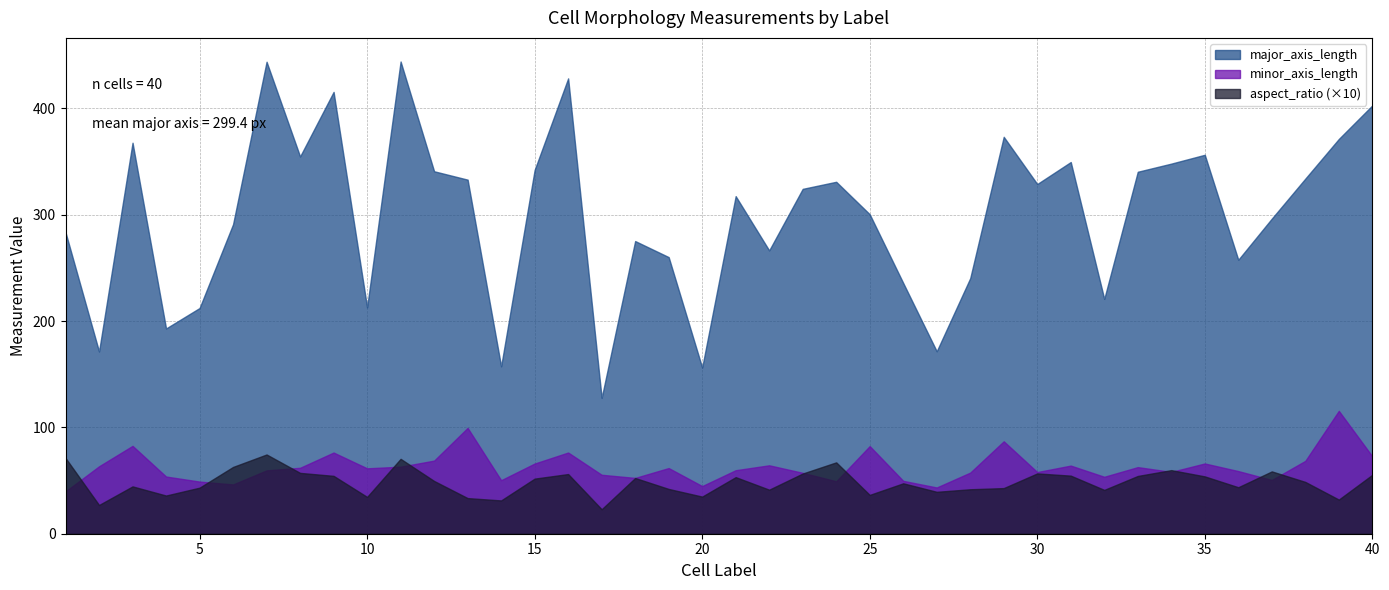

What is the sum of the minor_axis_length values at 36 and 15?

124.9